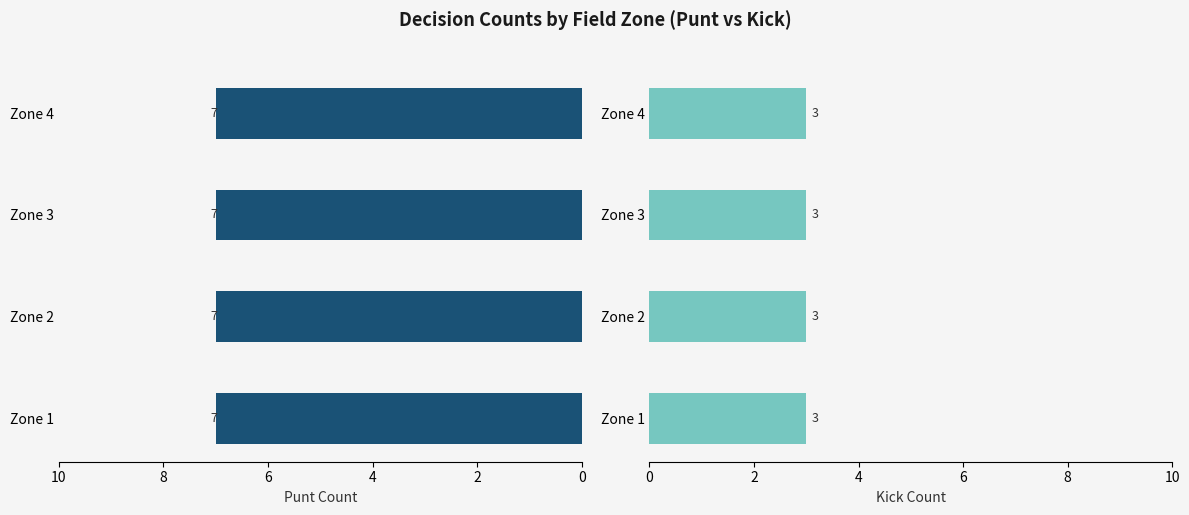

Which series has the largest total across all categories?

punt